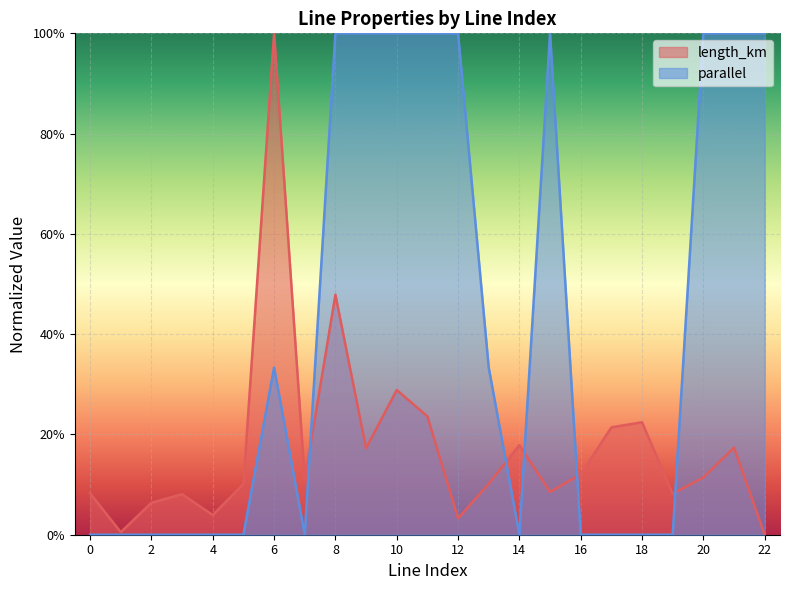

Which series ends up on top after the final intersection of parallel and length_km?

parallel